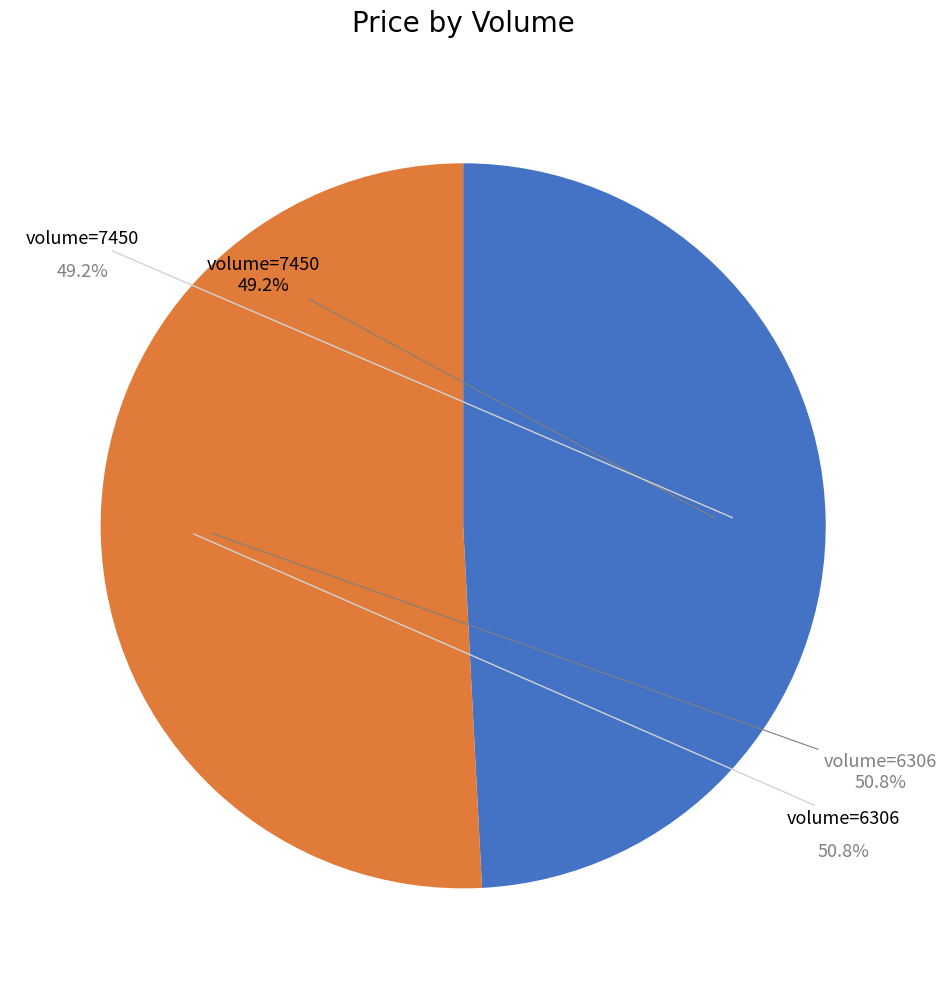

Do 7450 and 6306 together represent more than half of the pie?

Yes